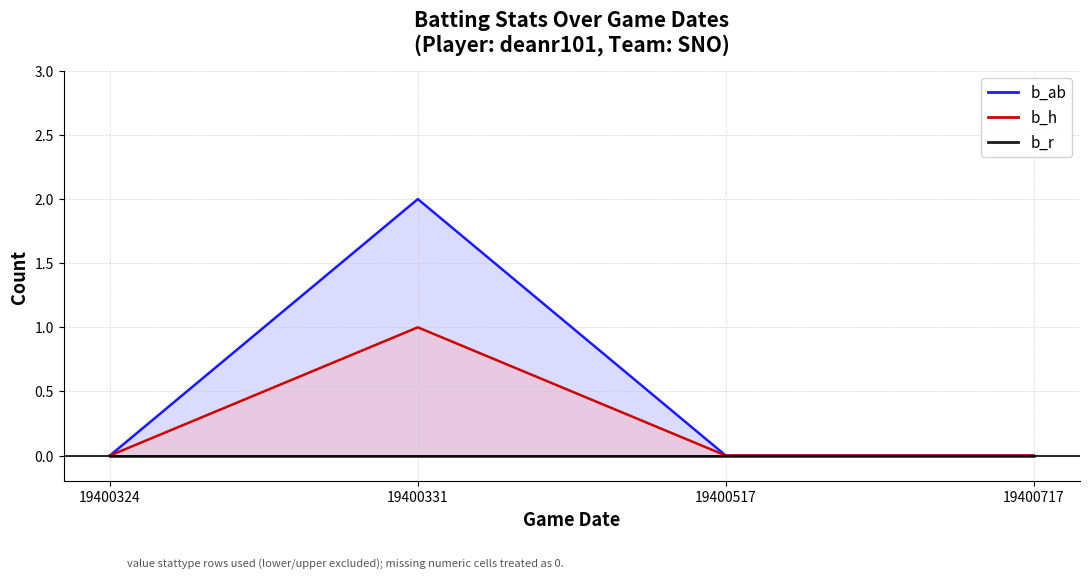

Where is b_ab (line) nearest to the value 1?

19400324